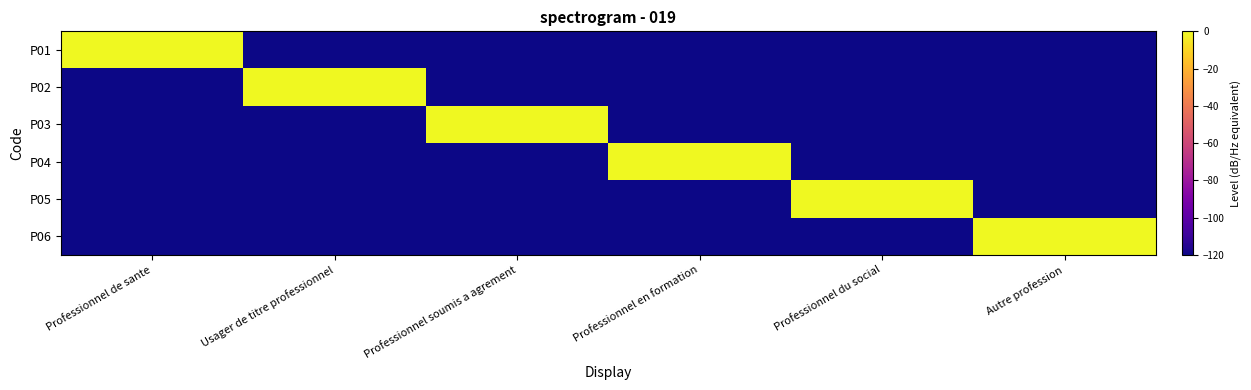

Which series has the widest spread of values?

P01